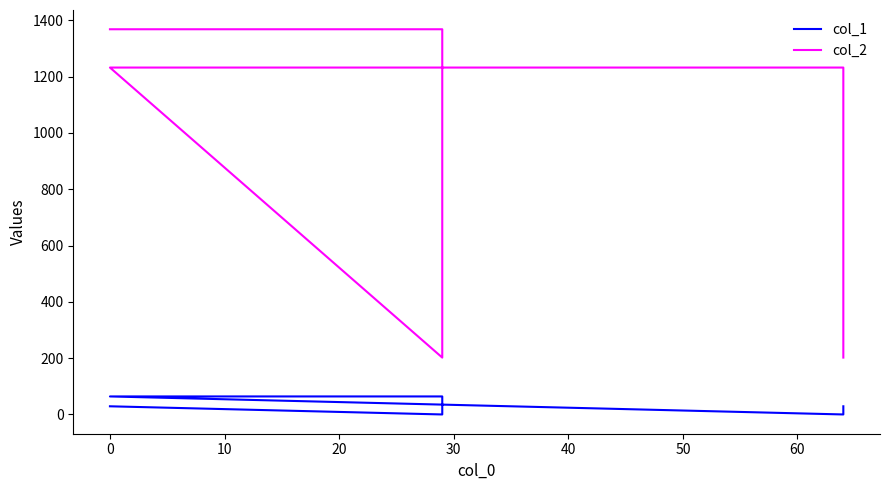

Rank the series by their average value, from highest to lowest.

col_2, col_1